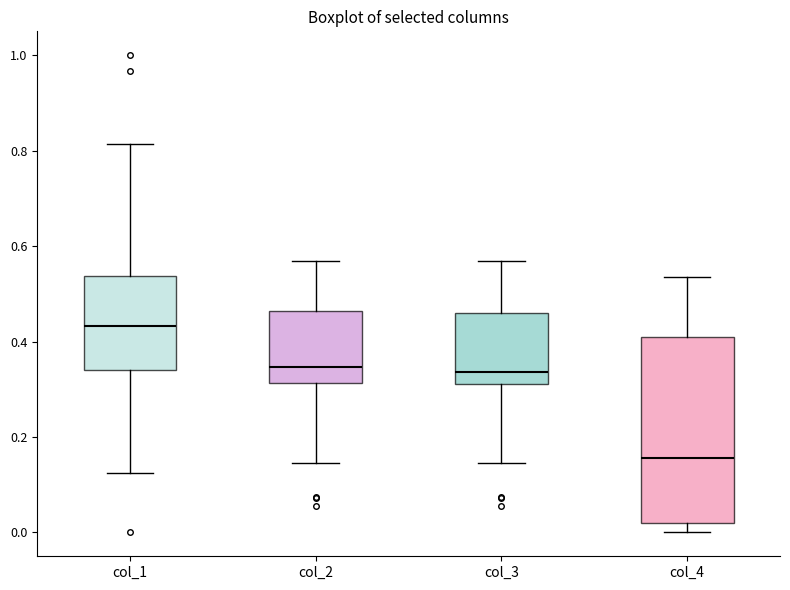

Where is the upper edge of the box for col_4 on the y-axis? The values are not printed on the chart, so give them approximately, as read against the axis.

0.40